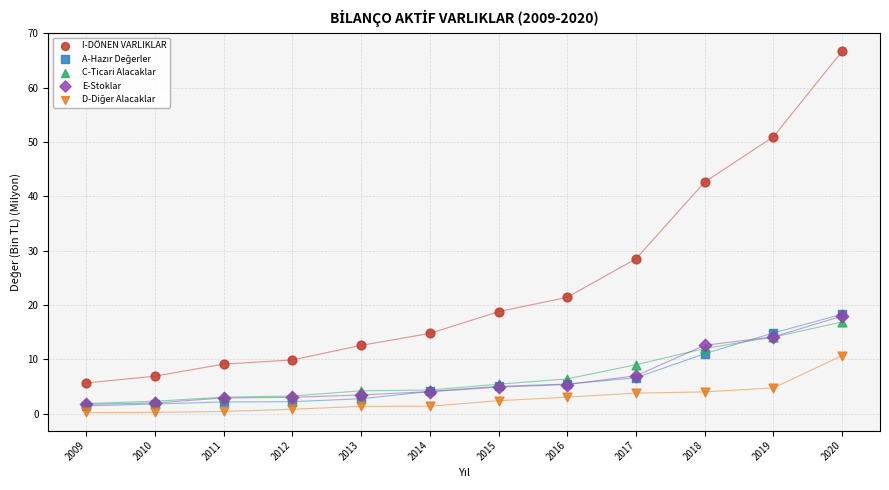

Which series reaches the maximum Y coordinate?

I-DÖNEN VARLIKLAR